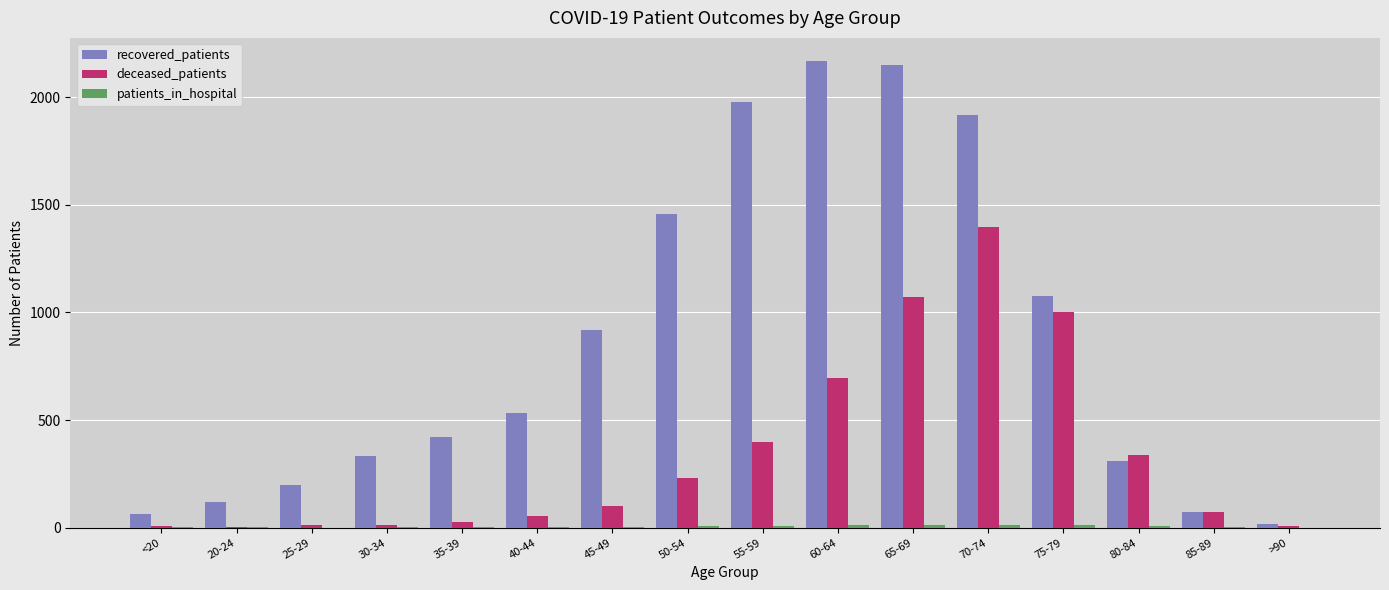

What is the maximum value shown in the chart?

2167